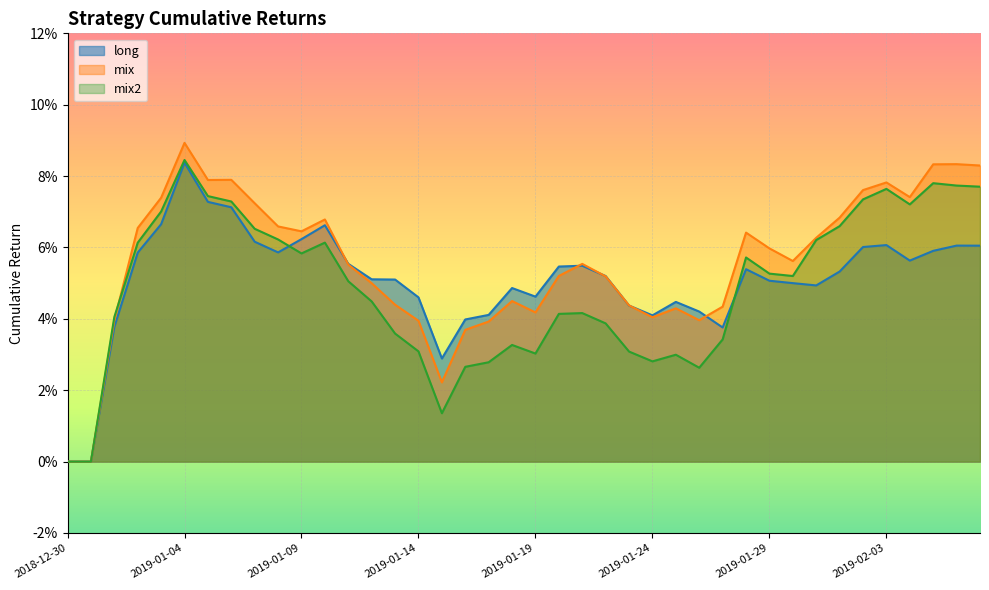

How many positive values does the long series have?

38